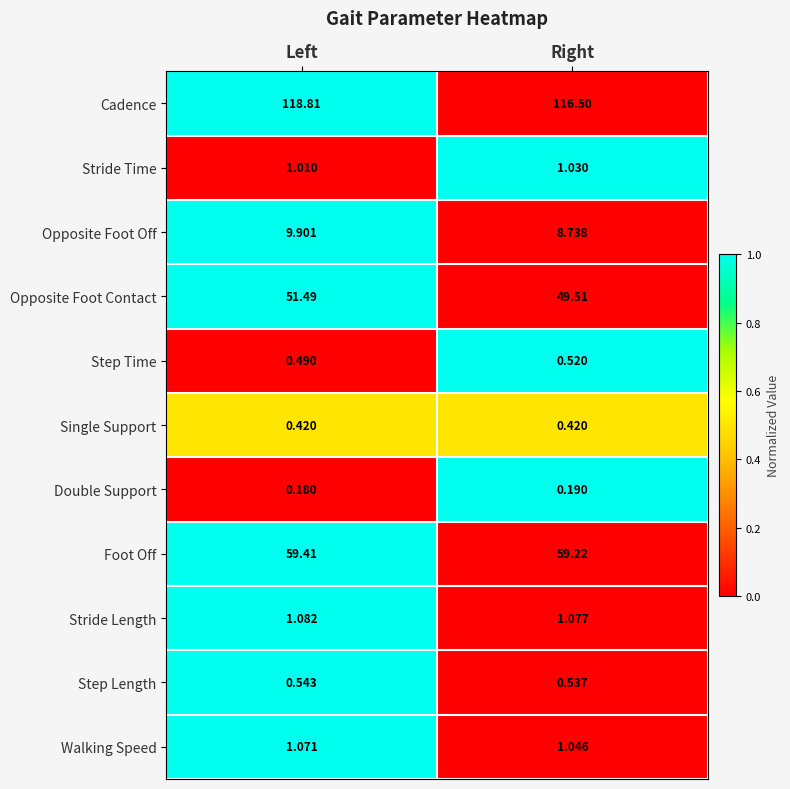

Where is Double Support nearest to the value 0?

Left